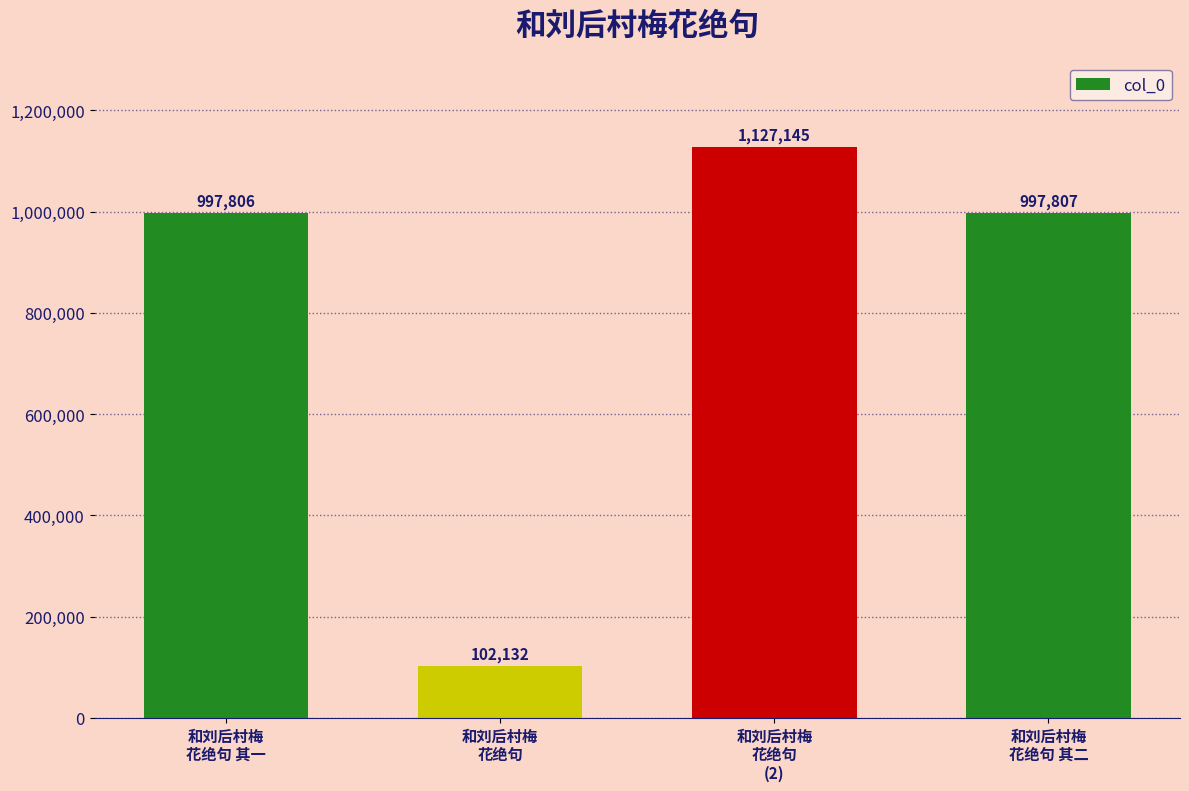

Read the value at 和刘后村梅
花绝句, to the nearest 10.

102130